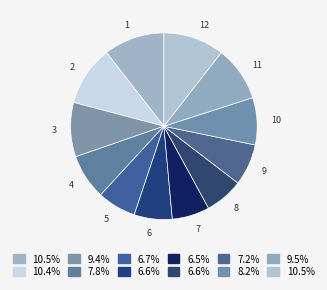

True or false: 5 accounts for 13% of the total.

False